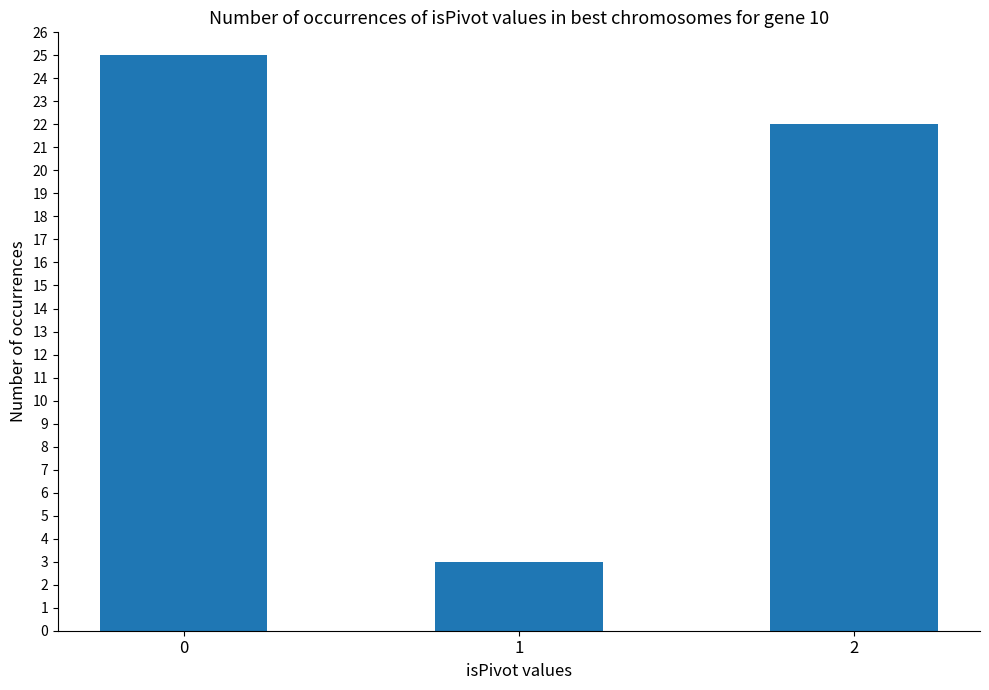

List the labels in order of value, smallest first.

1, 2, 0